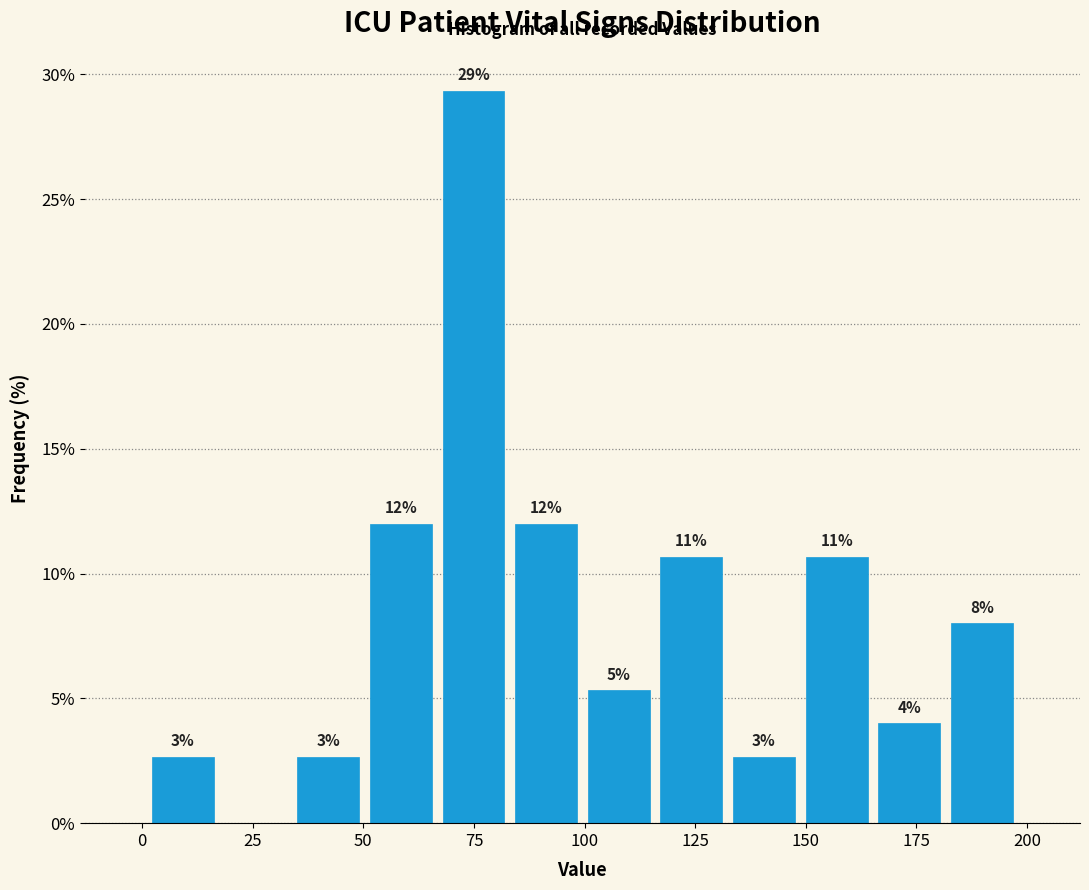

Around what value on the x-axis is the tallest bar? Give the approximate position of its centre, as read against the axis.

75